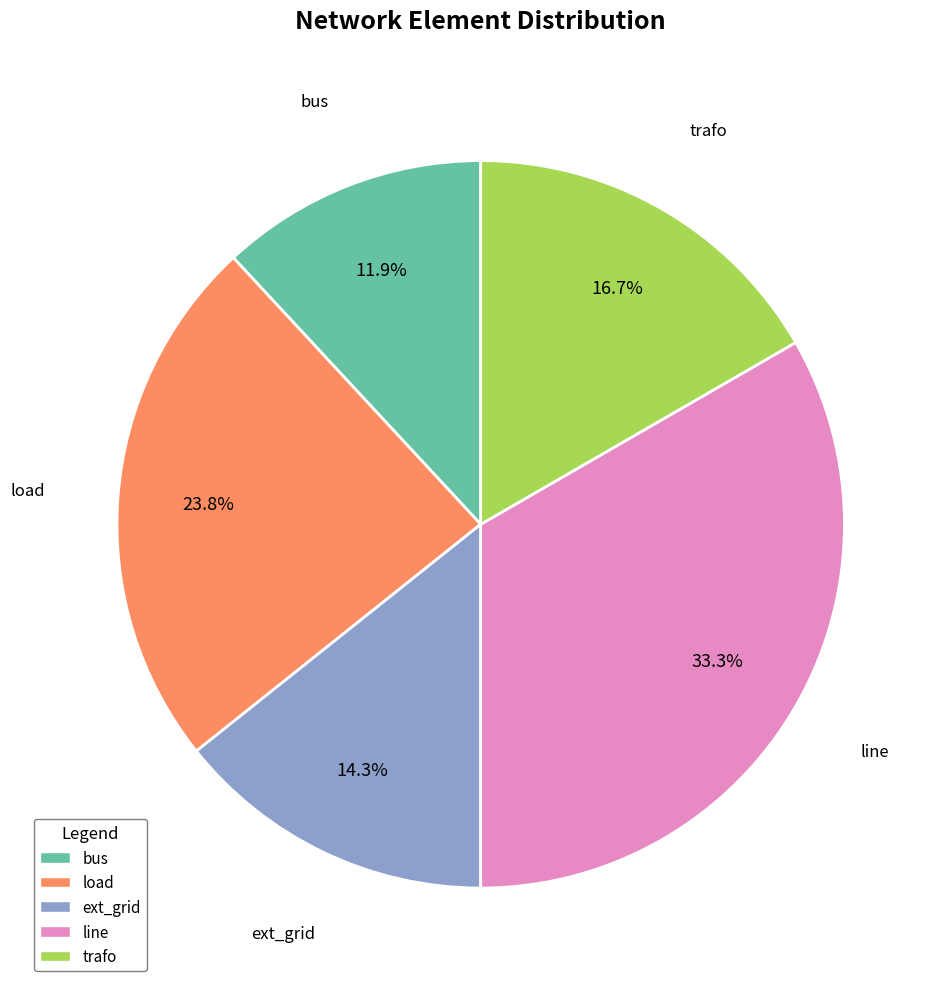

Which has a higher value, ext_grid or load?

load